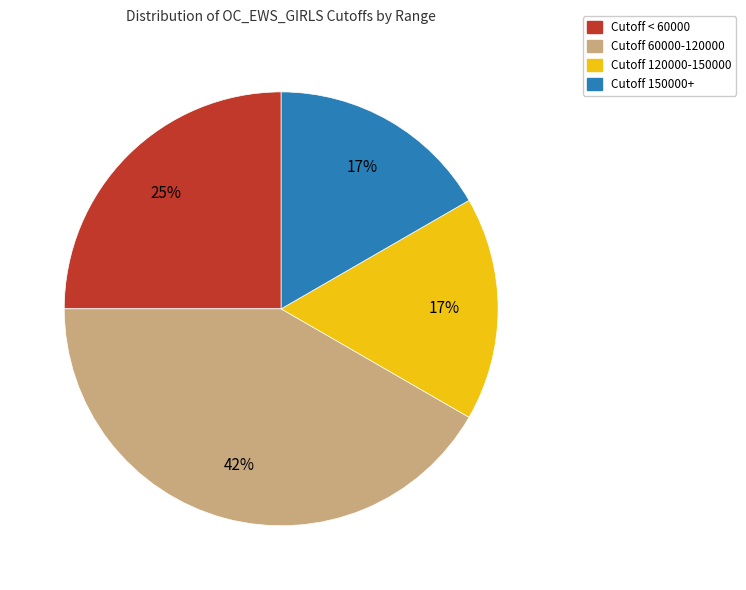

Is there a majority slice in this chart?

No